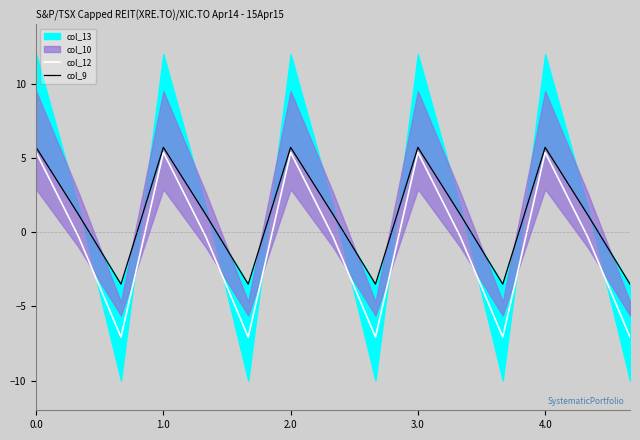

Is it true that col_12 equals 5.4 at 1.0?

True